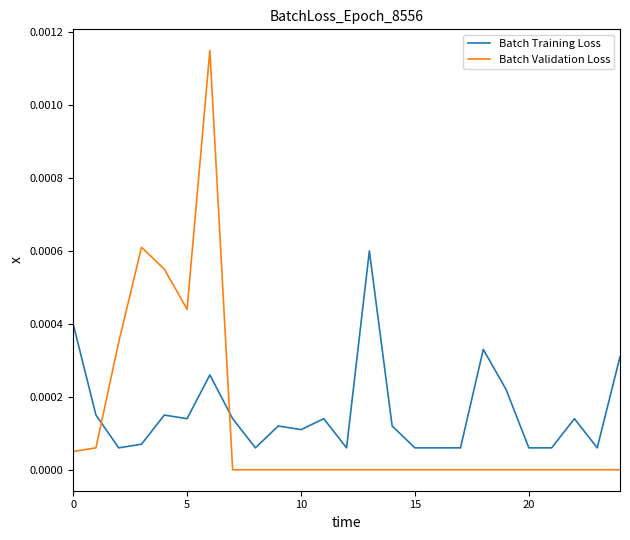

Which series has the largest range (max minus min)?

Batch Validation Loss